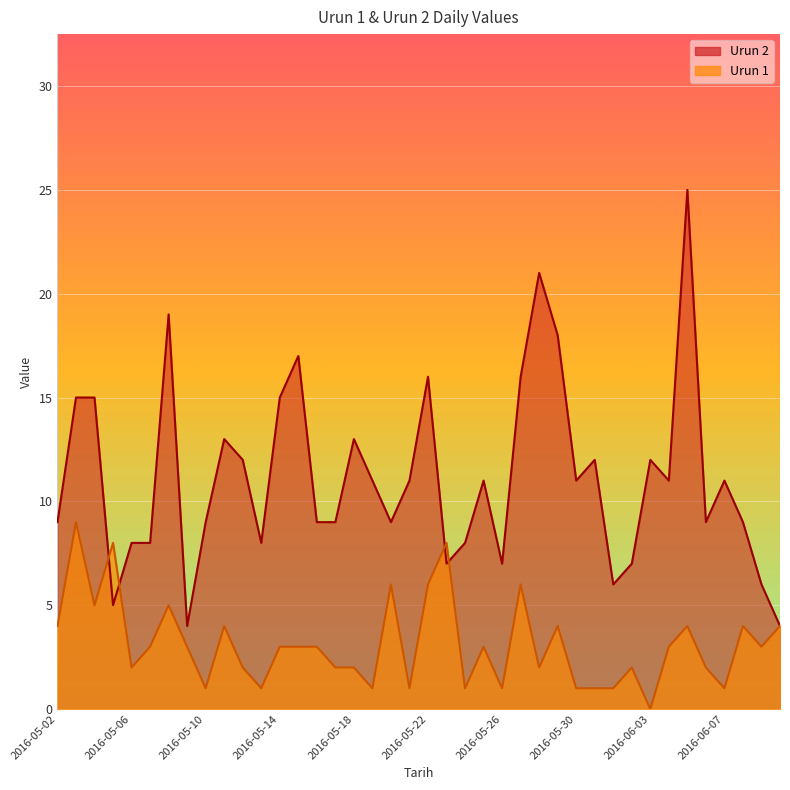

The value of Urun 2 at 2016-05-05 is 5. True or false?

True